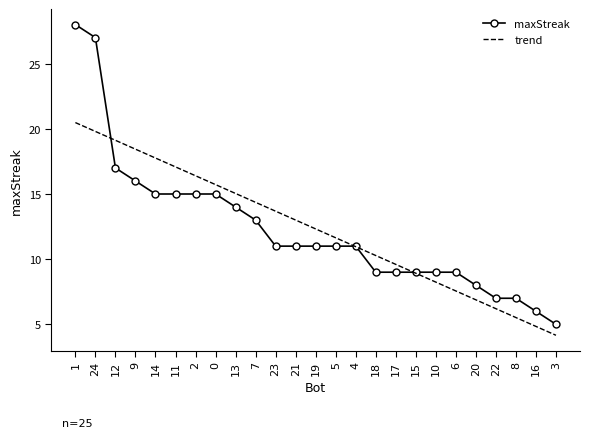

Which series changed the most between 1 and 8?

maxStreak